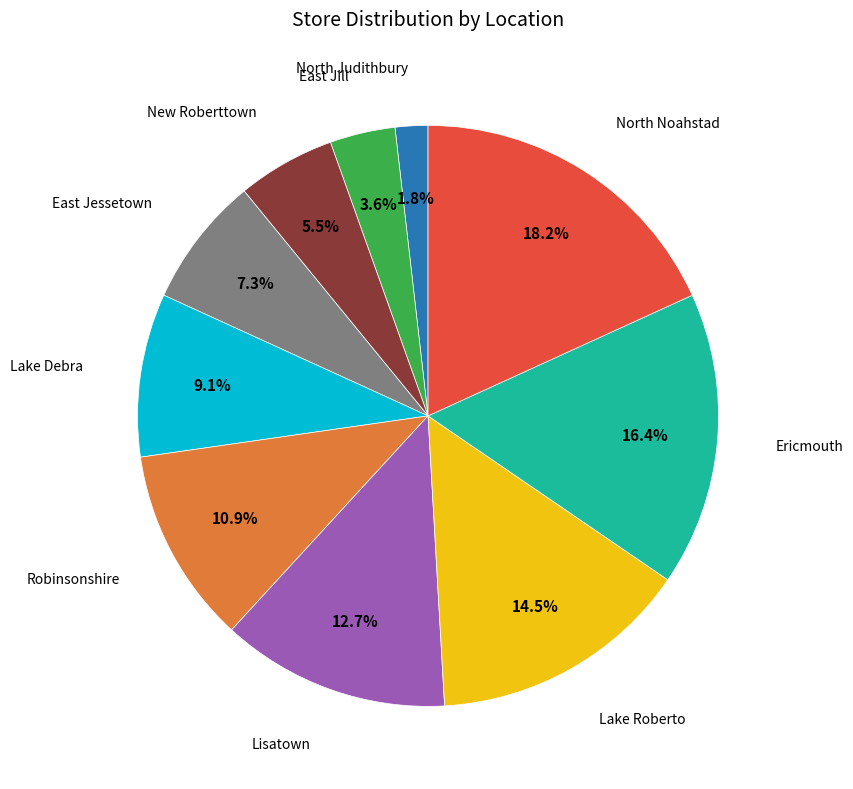

How many segments does this pie chart have?

10